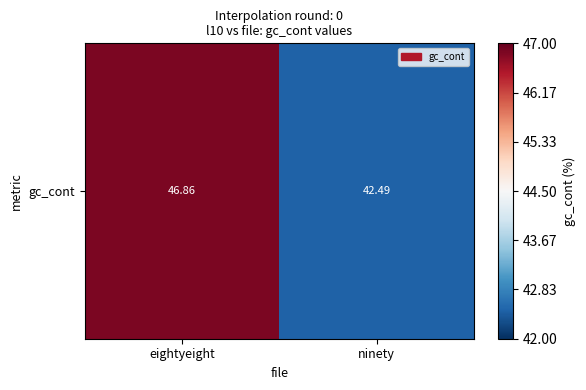

What is the difference between the maximum and minimum values?

4.4